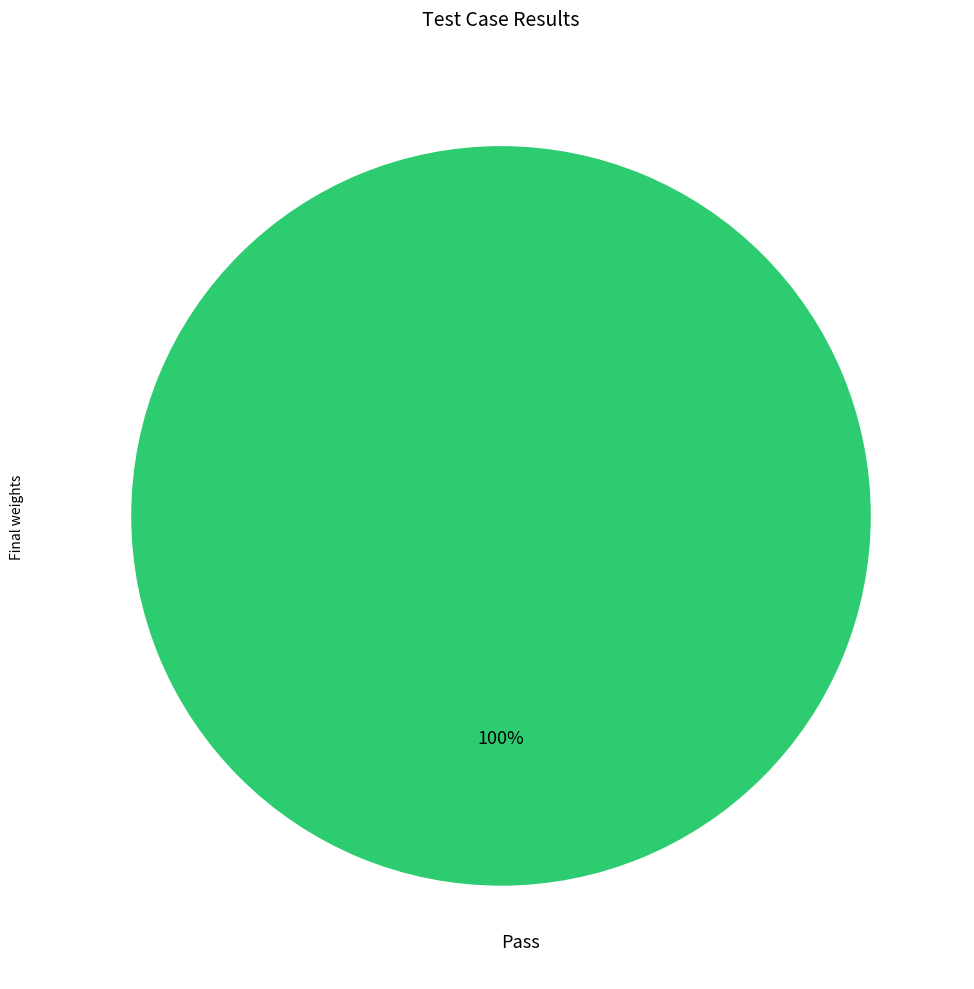

To the nearest percent, what percentage of the pie is Pass?

100%